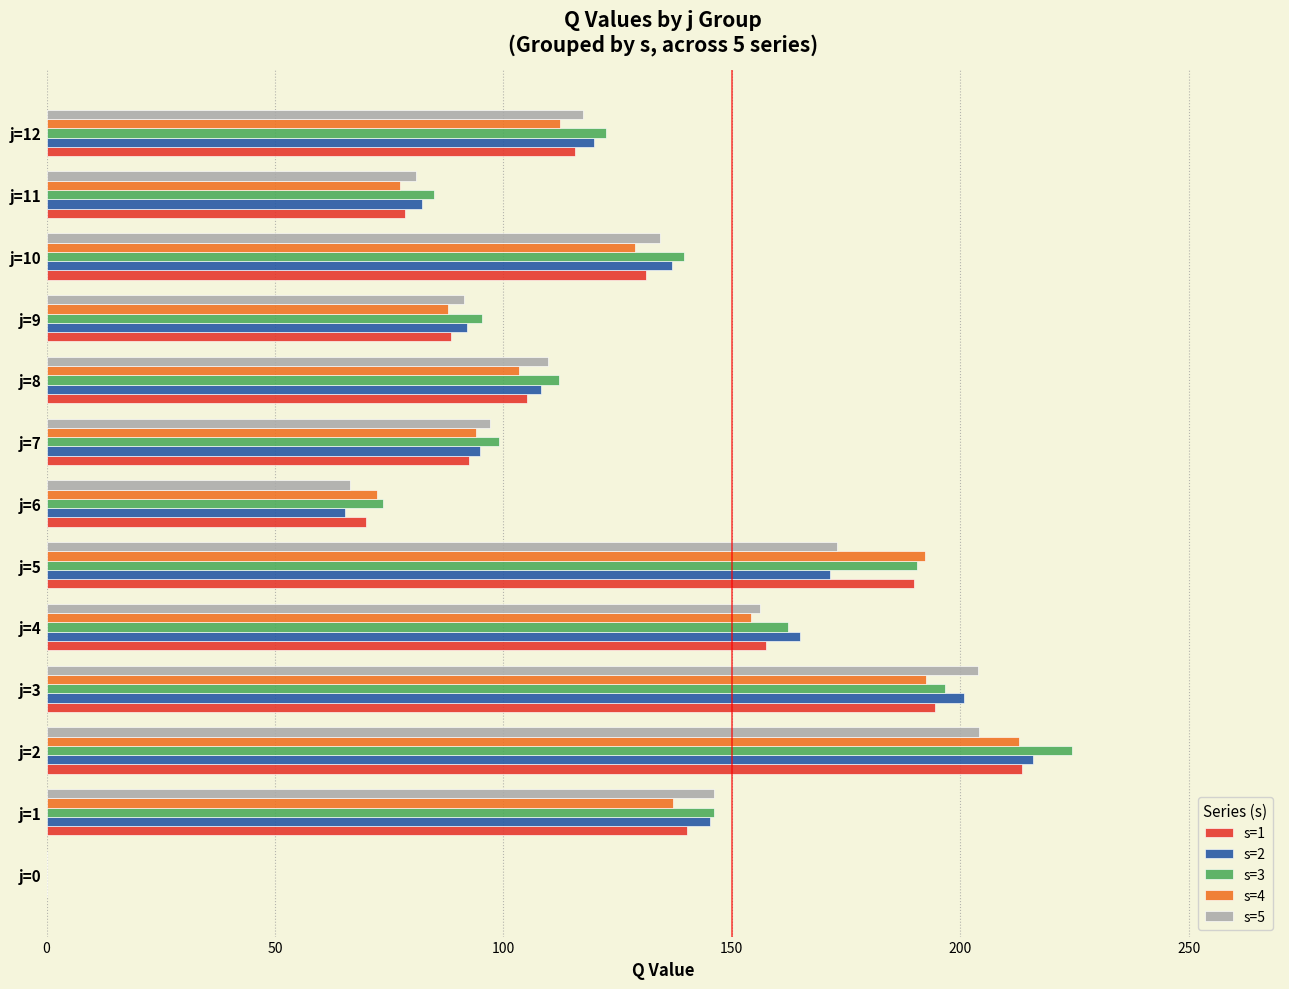

How many data points does each series have?

13